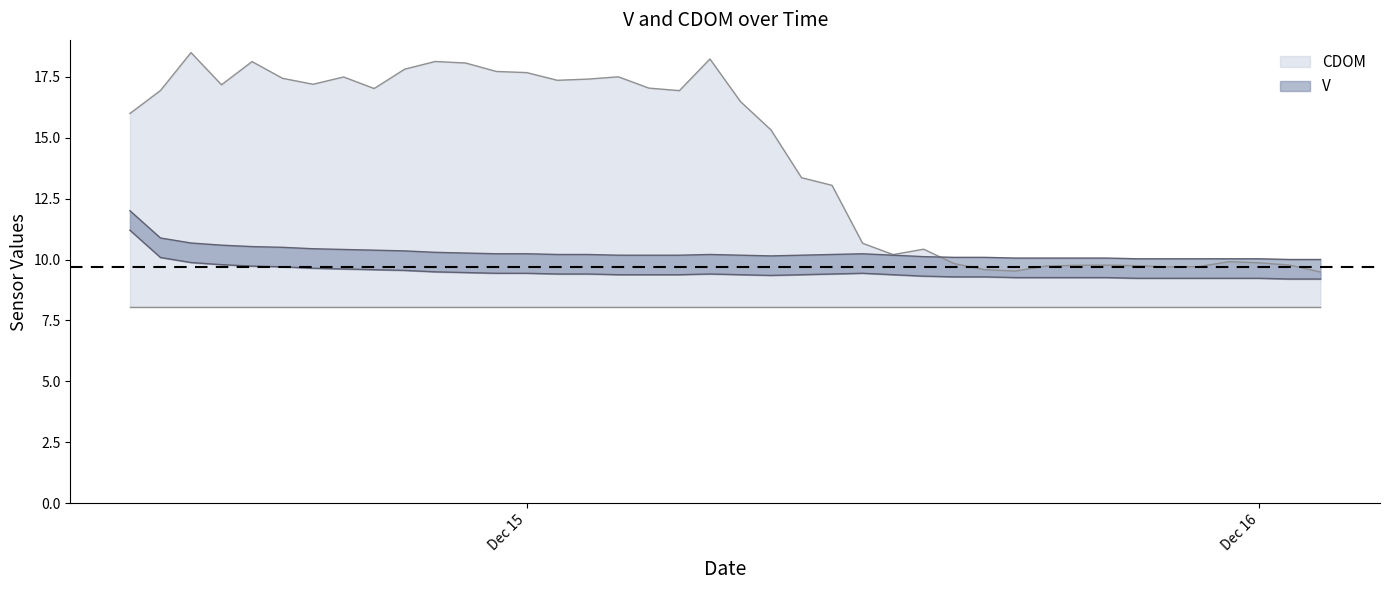

What are all the series names shown in the legend?

V, CDOM